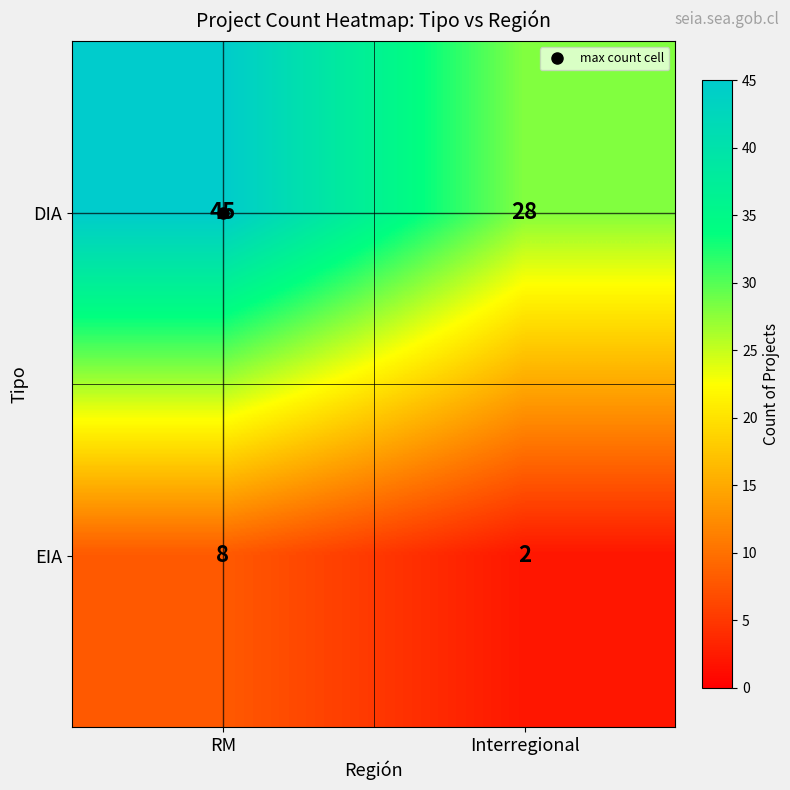

At which category does the chart reach its minimum across all series?

Interregional